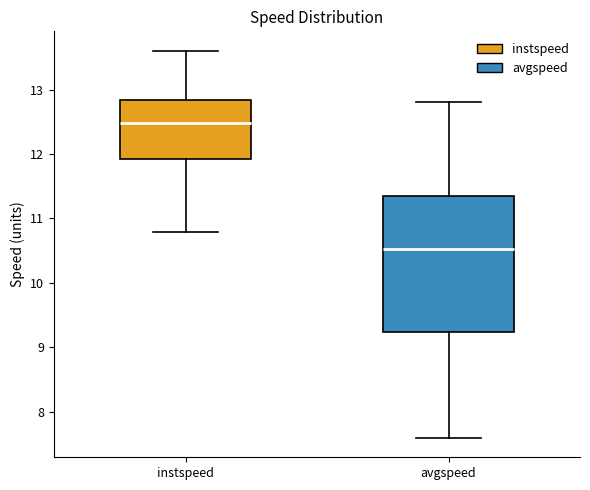

Reading left to right, read every box against the y-axis: the position of its median line, the range the box covers, and the ends of its whiskers. The values are not printed on the chart, so give them approximately, as read against the axis.

instspeed: median 12.5, box 11.9 to 12.8, whiskers 10.8 to 13.6
avgspeed: median 10.5, box 9.2 to 11.4, whiskers 7.6 to 12.8